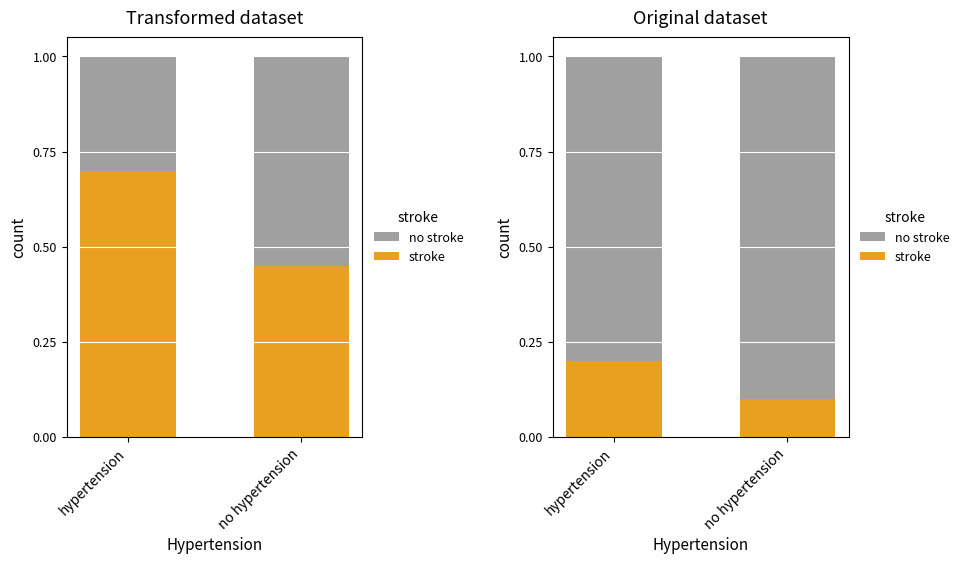

Between hypertension and no hypertension, which series saw the biggest shift?

no stroke